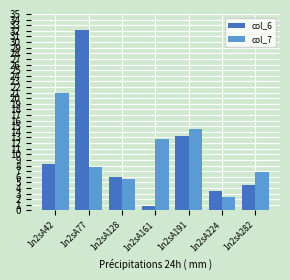

How many groups of bars are there?

7